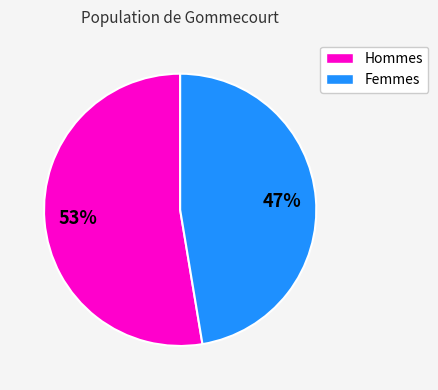

How many slices are in this pie chart?

2